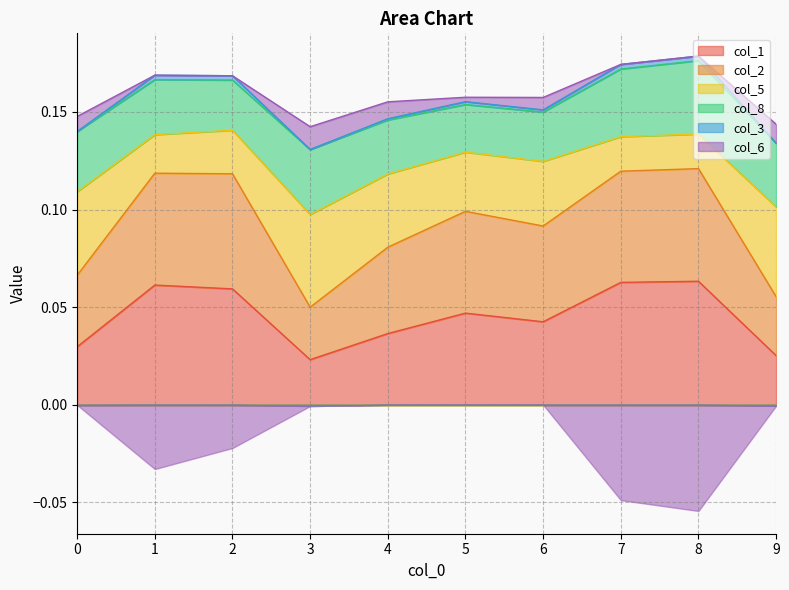

The col_1 series shows 0.0 at 9. True or false?

True